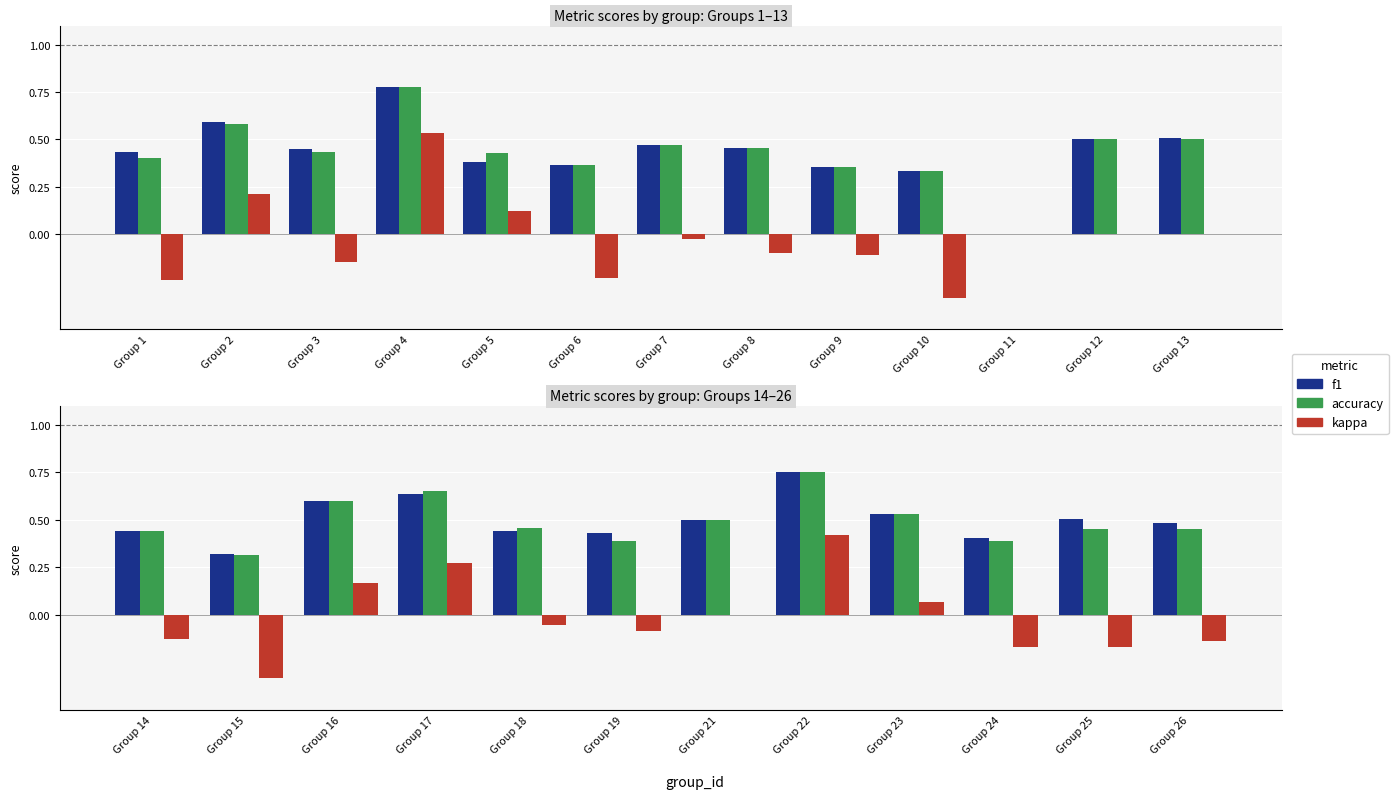

What is the value of the accuracy bar at the 7th from the left?

0.5